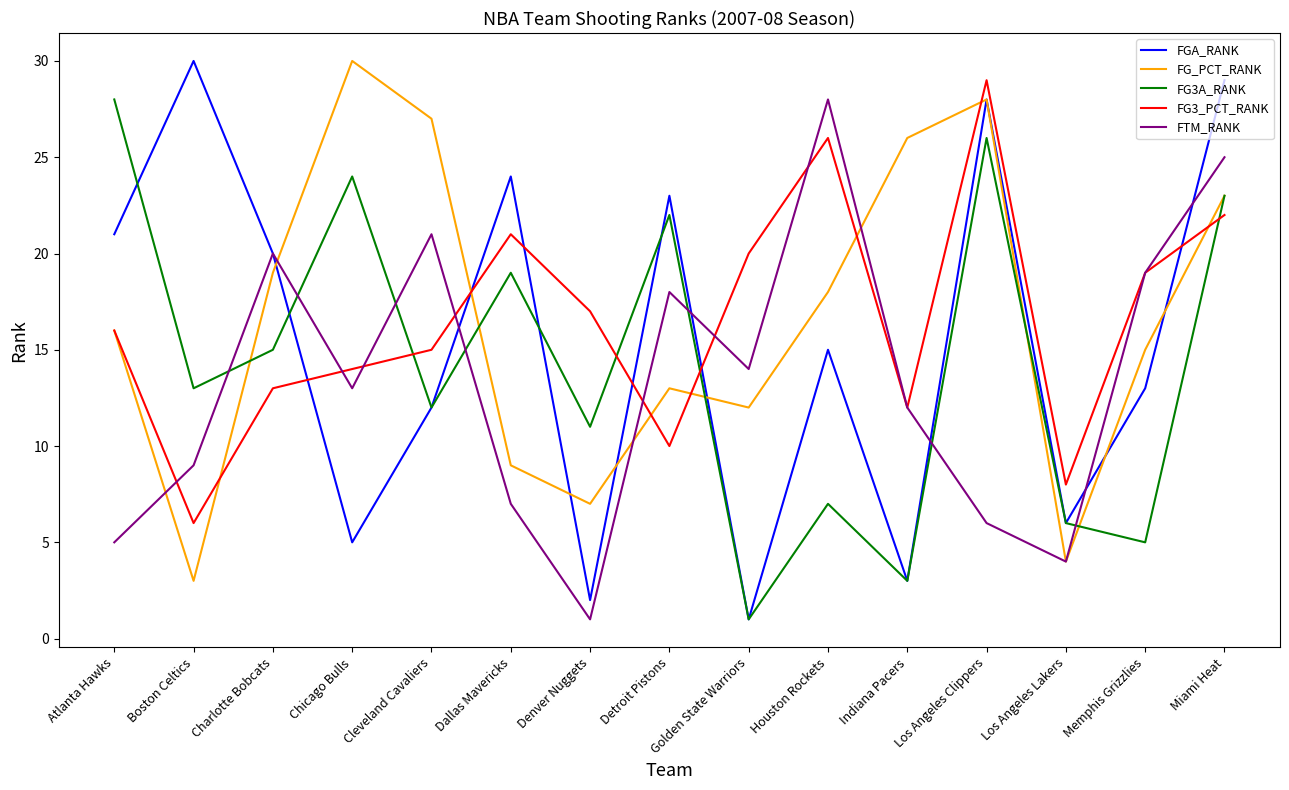

What value does the FG3A_RANK series have at Miami Heat, to the nearest 5?

25